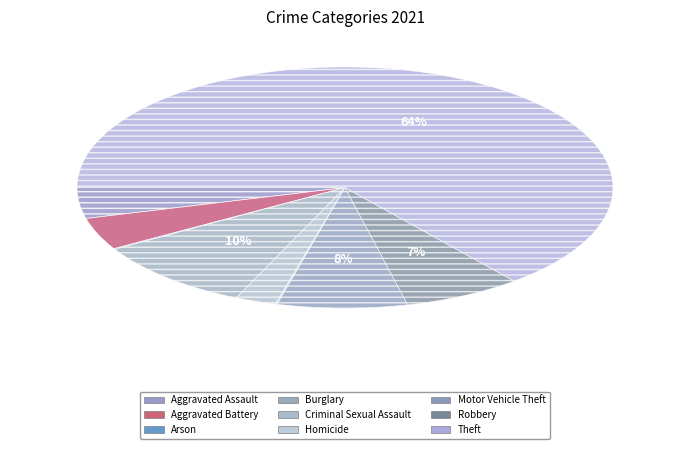

The Aggravated Battery slice represents 4% of the pie. True or false?

True